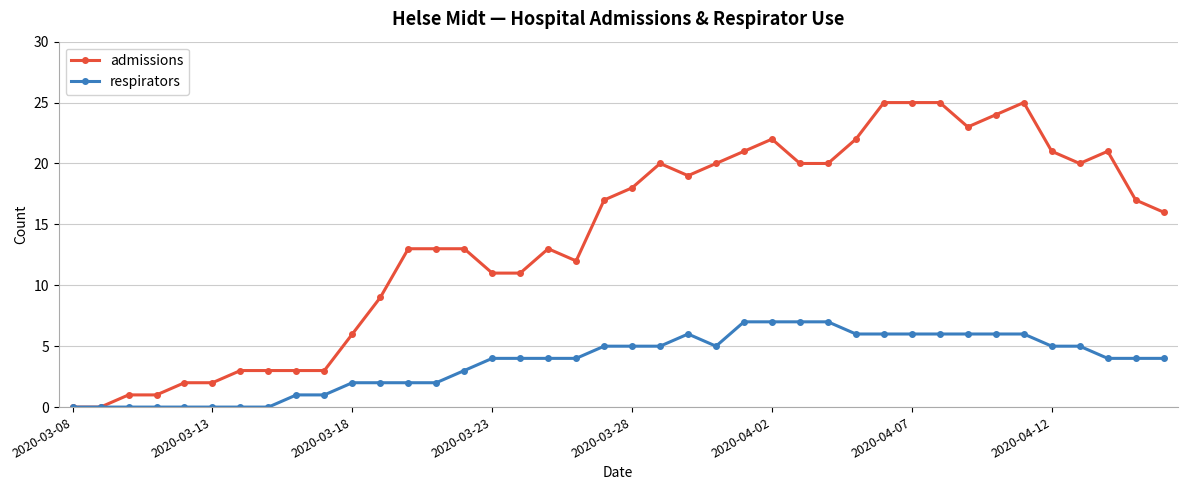

Rank the series by their maximum value, from lowest to highest.

respirators, admissions